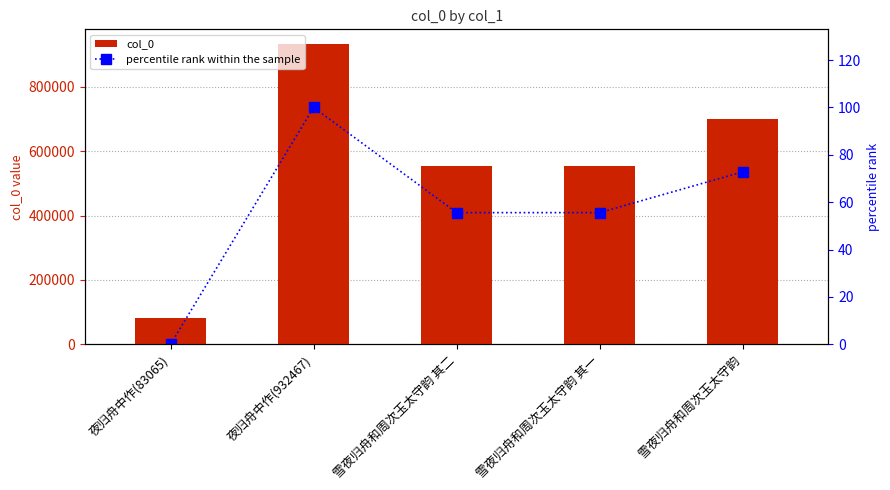

Rank the series at 雪夜归舟和周次玉太守韵 from highest to lowest value.

col_0, percentile rank within the sample